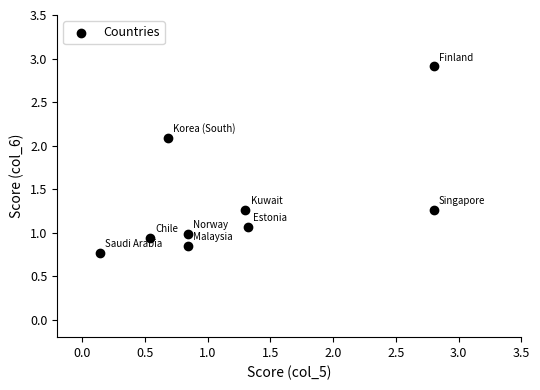

What is the range of Y values (max minus min)?

2.1